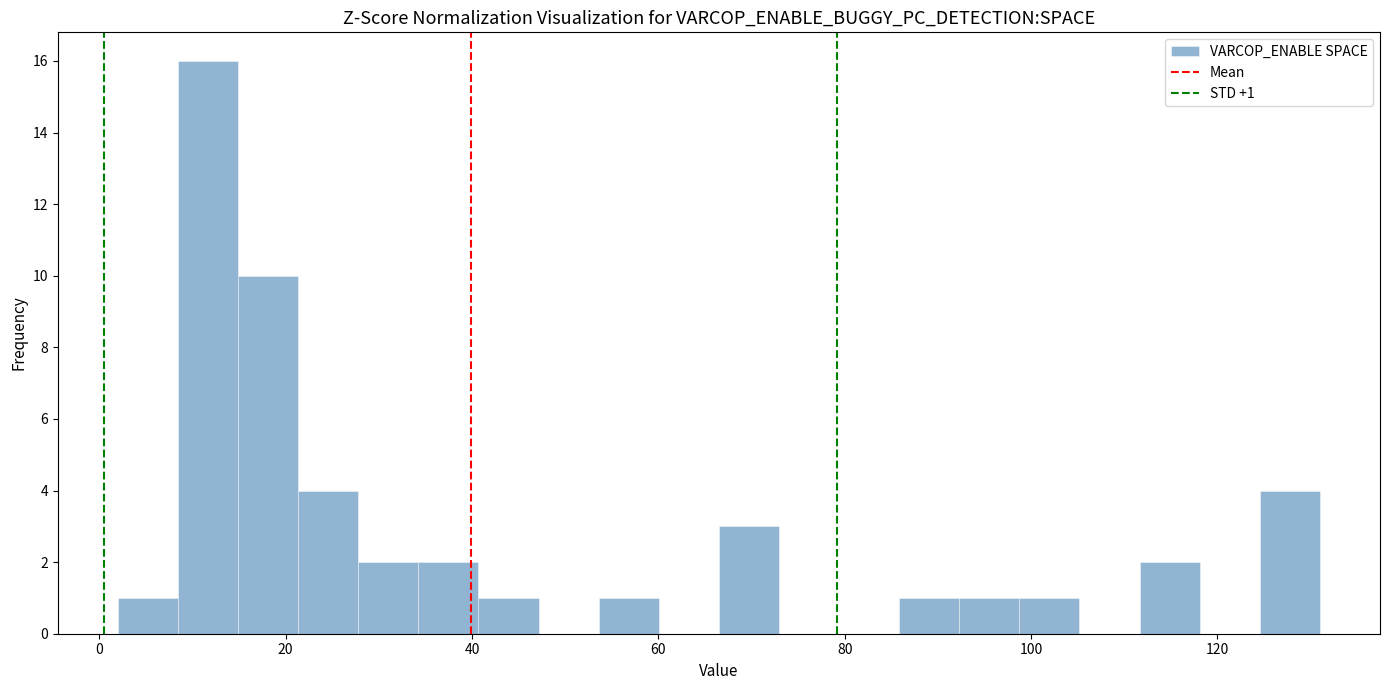

Around what value on the x-axis is the tallest bar? Give the approximate position of its centre, as read against the axis.

12